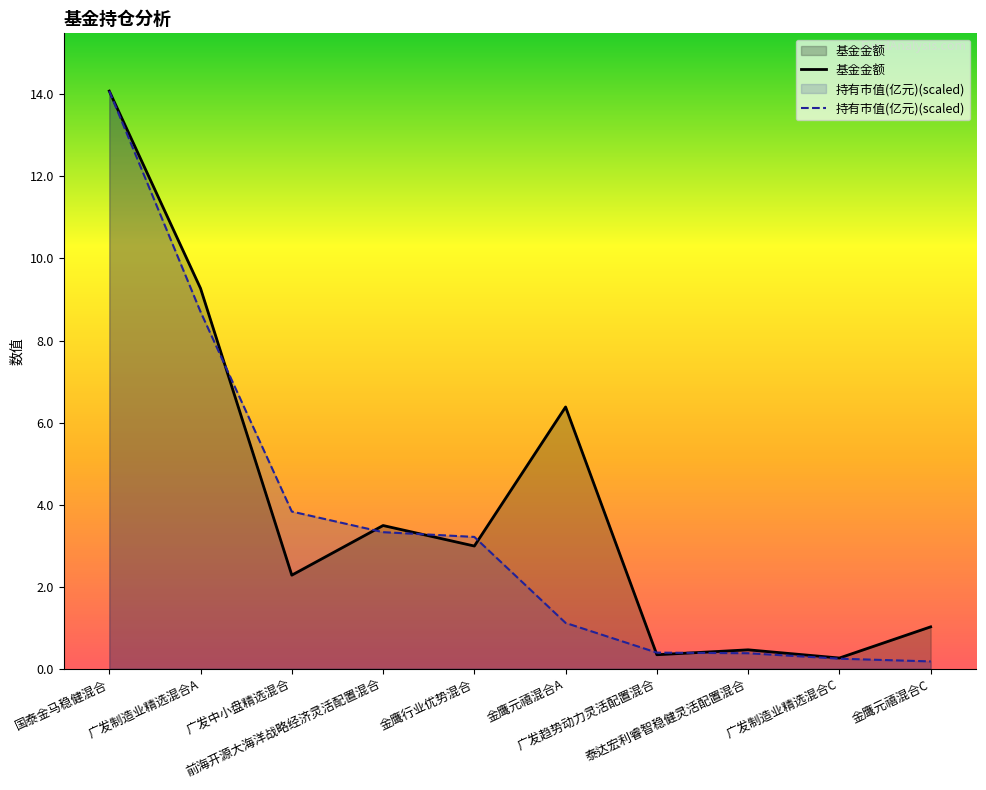

Which series has the largest total across all categories?

基金金额